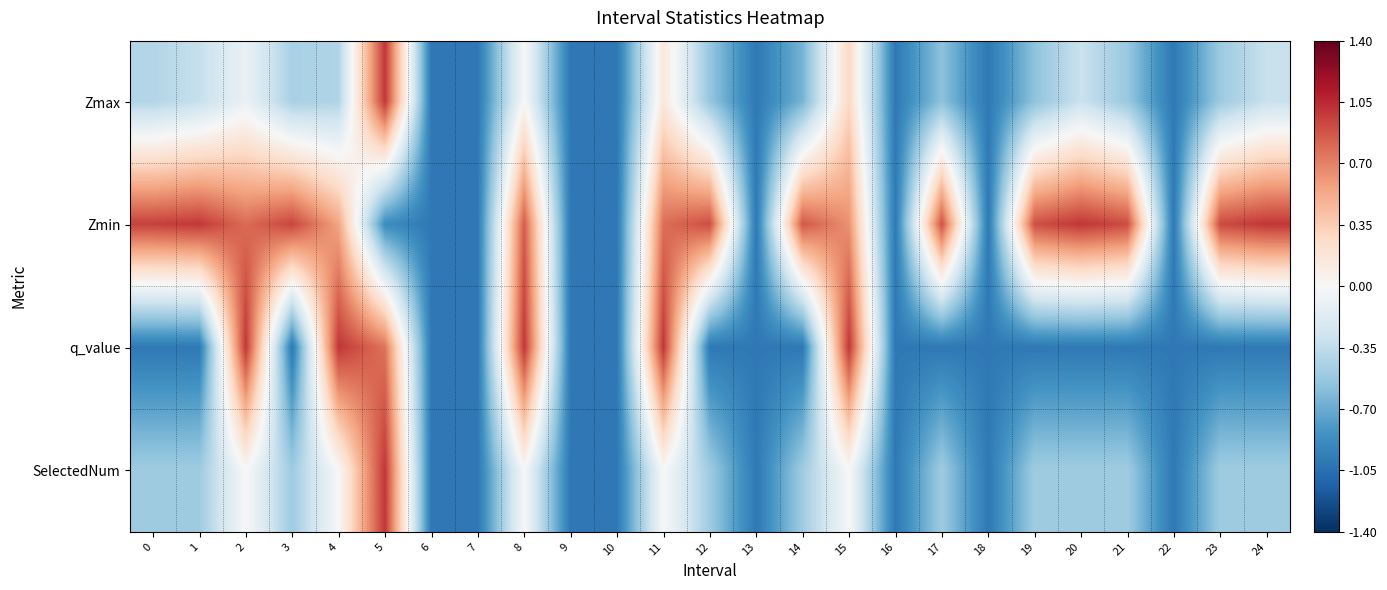

What is the total value across all series at 4?

1.1